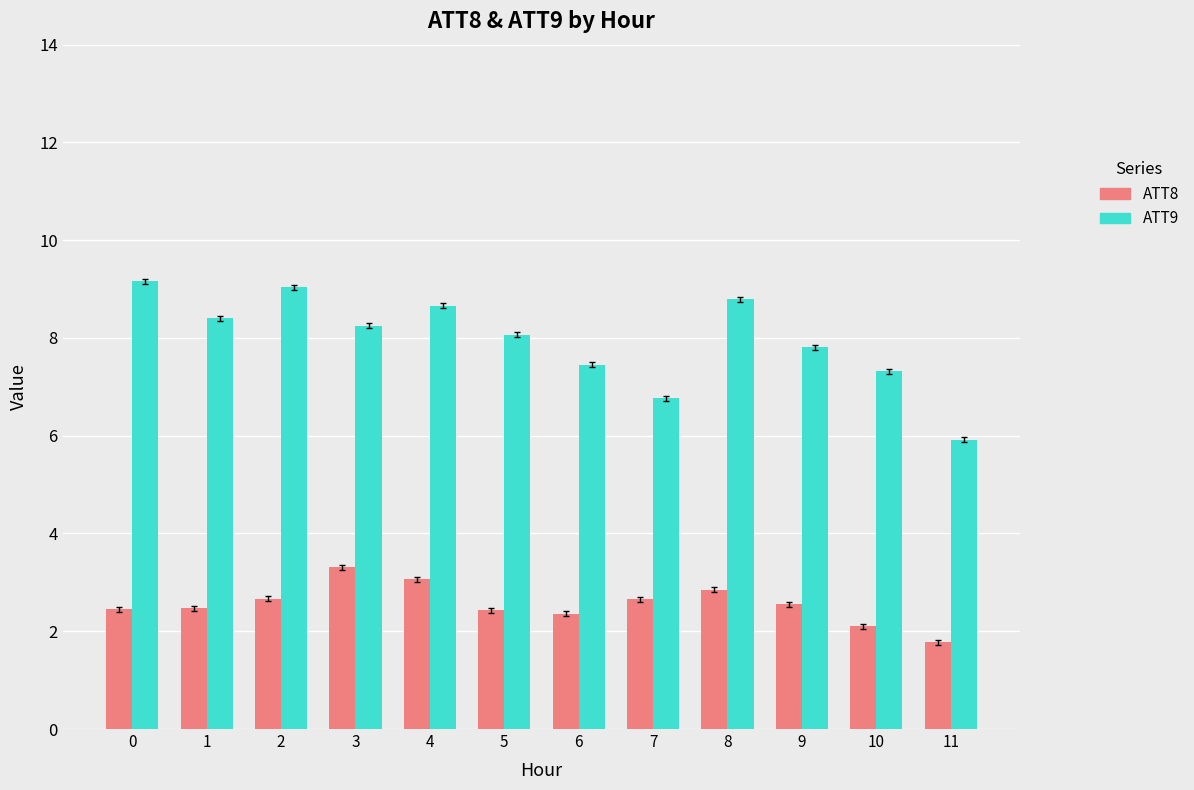

List the series in order of their overall mean, lowest first.

ATT8, ATT9